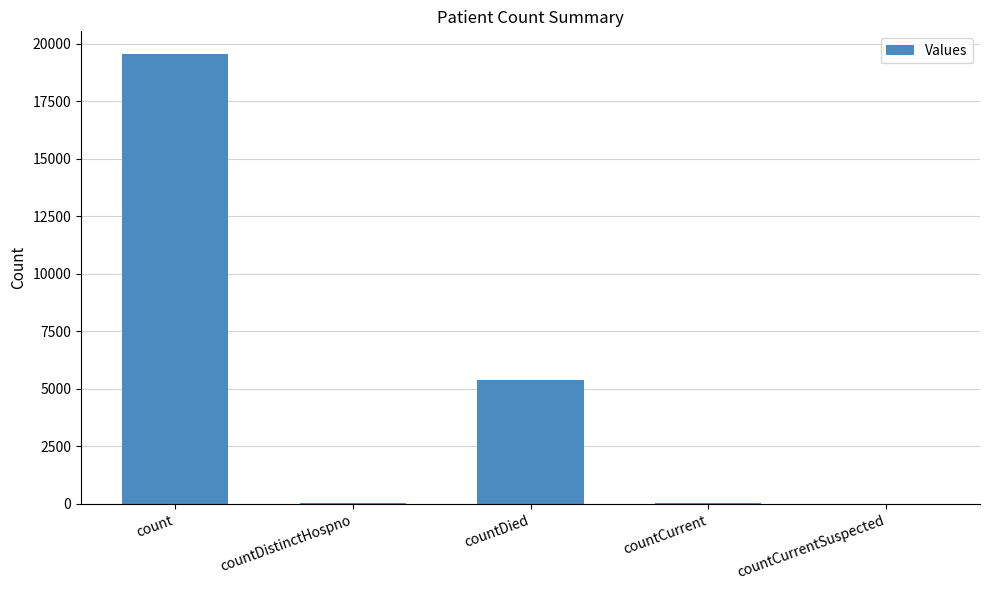

Read the value at count.

19570